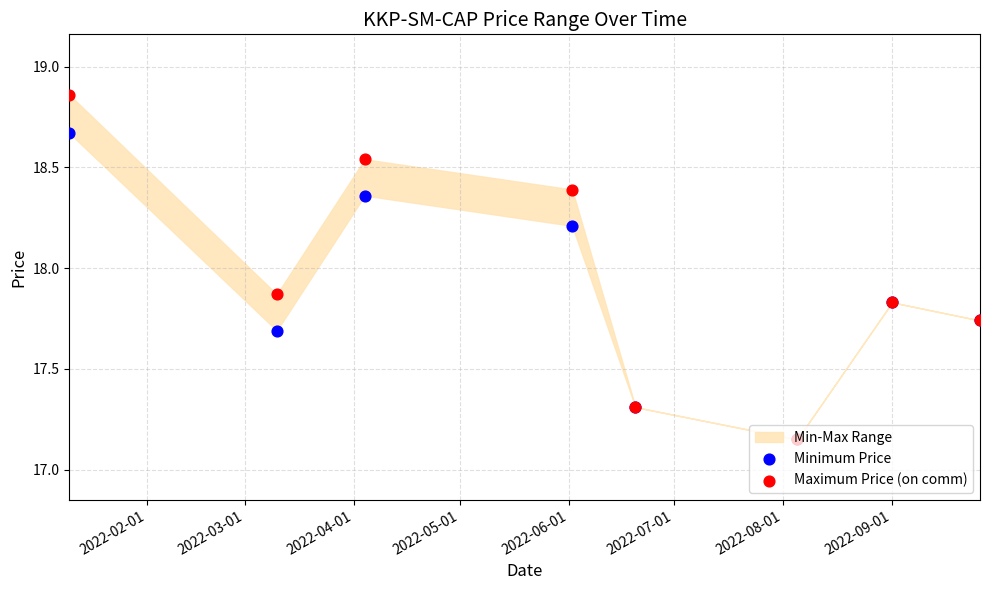

At how many categories does at least one series exceed 18?

3